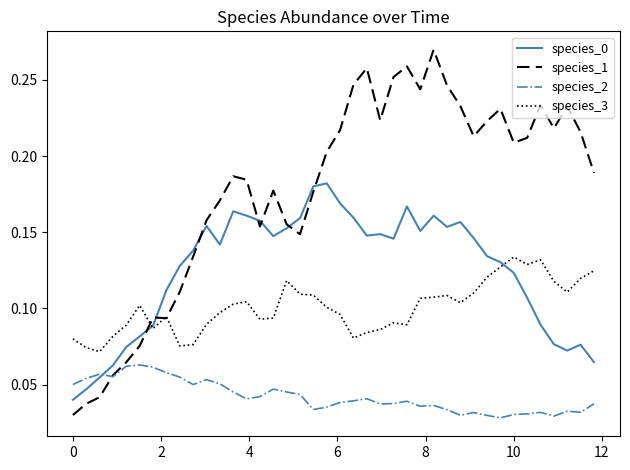

Which series has the largest total across all categories?

species_1